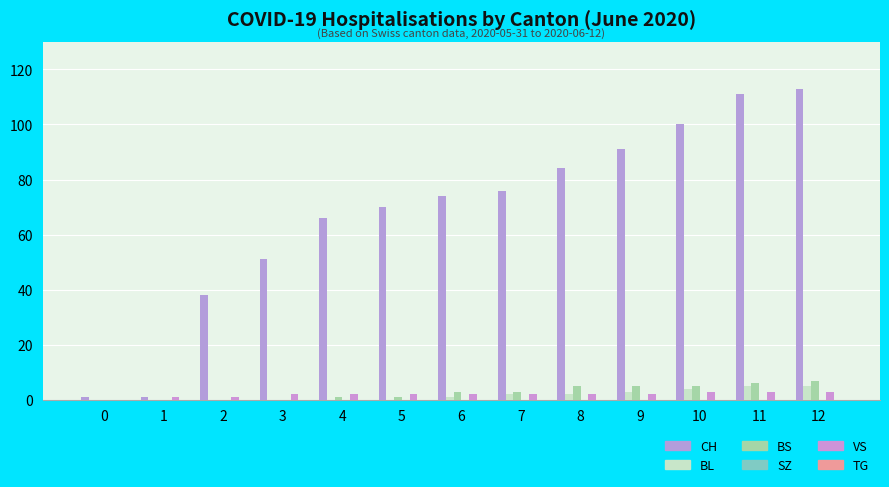

Are the bars grouped side by side (vs. stacked)?

Yes